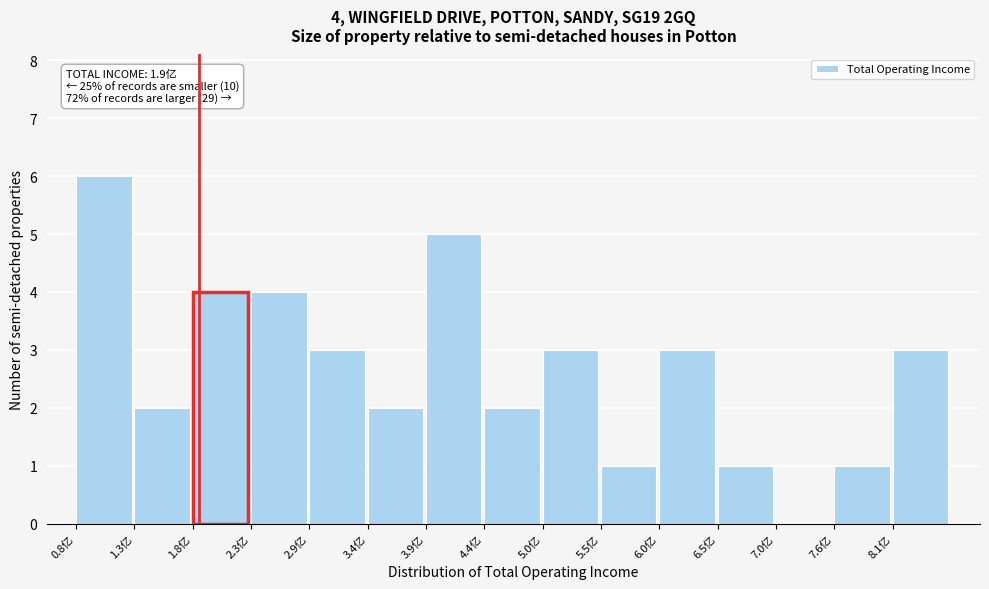

Reading left to right, what are all the values shown in this chart?

0.8亿=6	1.3亿=2	1.8亿=4	2.3亿=4	2.9亿=3	3.4亿=2	3.9亿=5	4.4亿=2	5.0亿=3	5.5亿=1	6.0亿=3	6.5亿=1	7.0亿=0	7.6亿=1	8.1亿=3